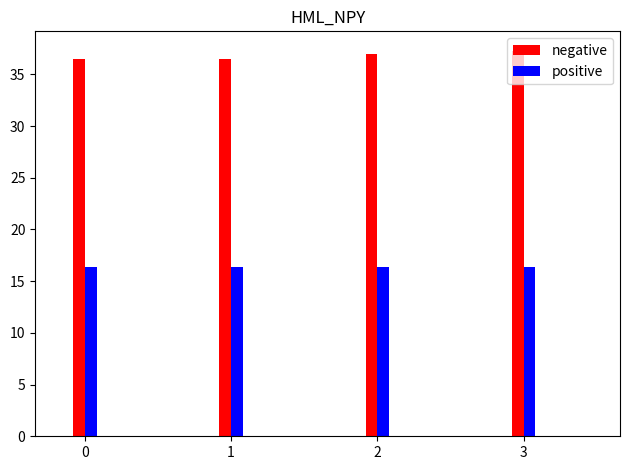

Reading left to right, transcribe all the data shown in this chart.

negative: 0=36.5	1=36.5	2=37.0	3=37.3
positive: 0=16.4	1=16.4	2=16.4	3=16.4